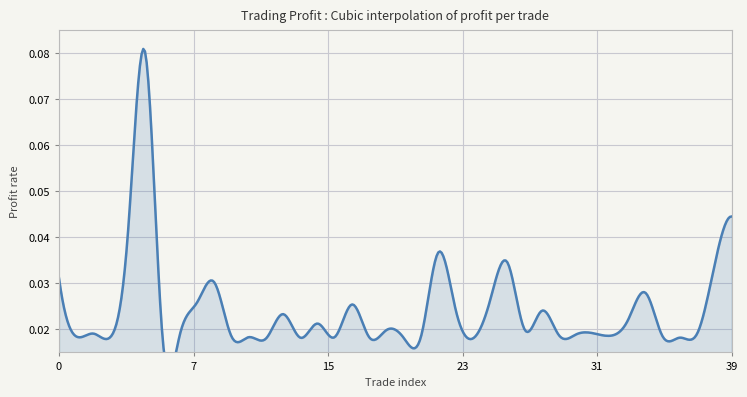

Where is the first local maximum?

2